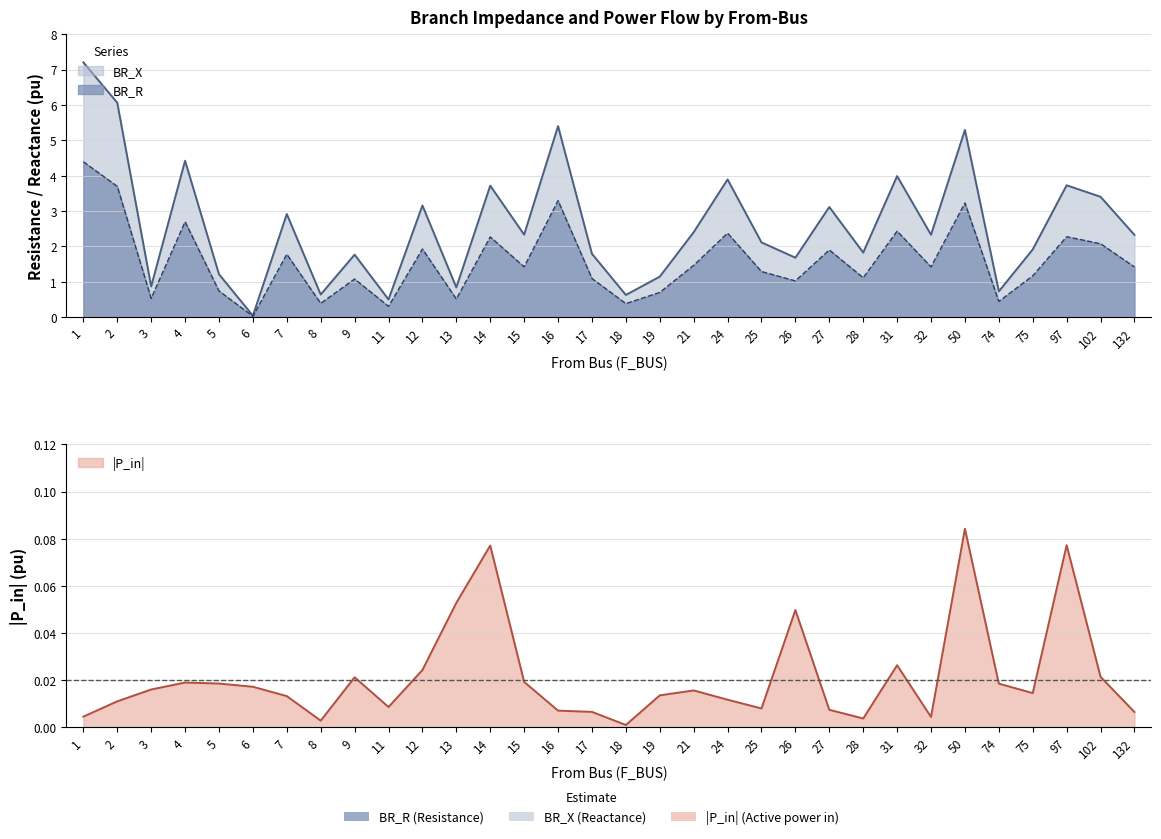

Which series has the largest total across all categories?

BR_X